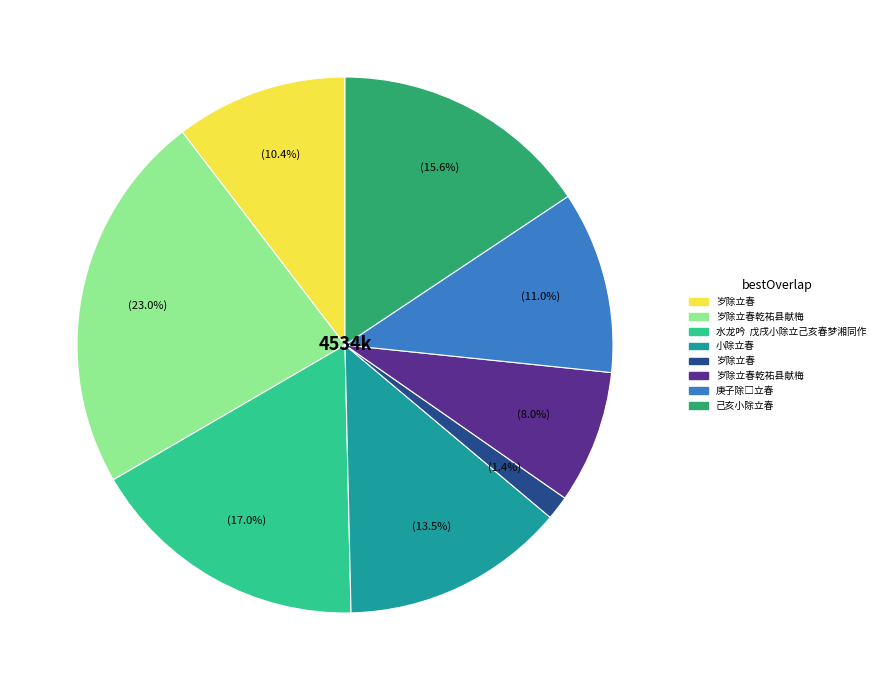

Count the number of slices in the pie.

8